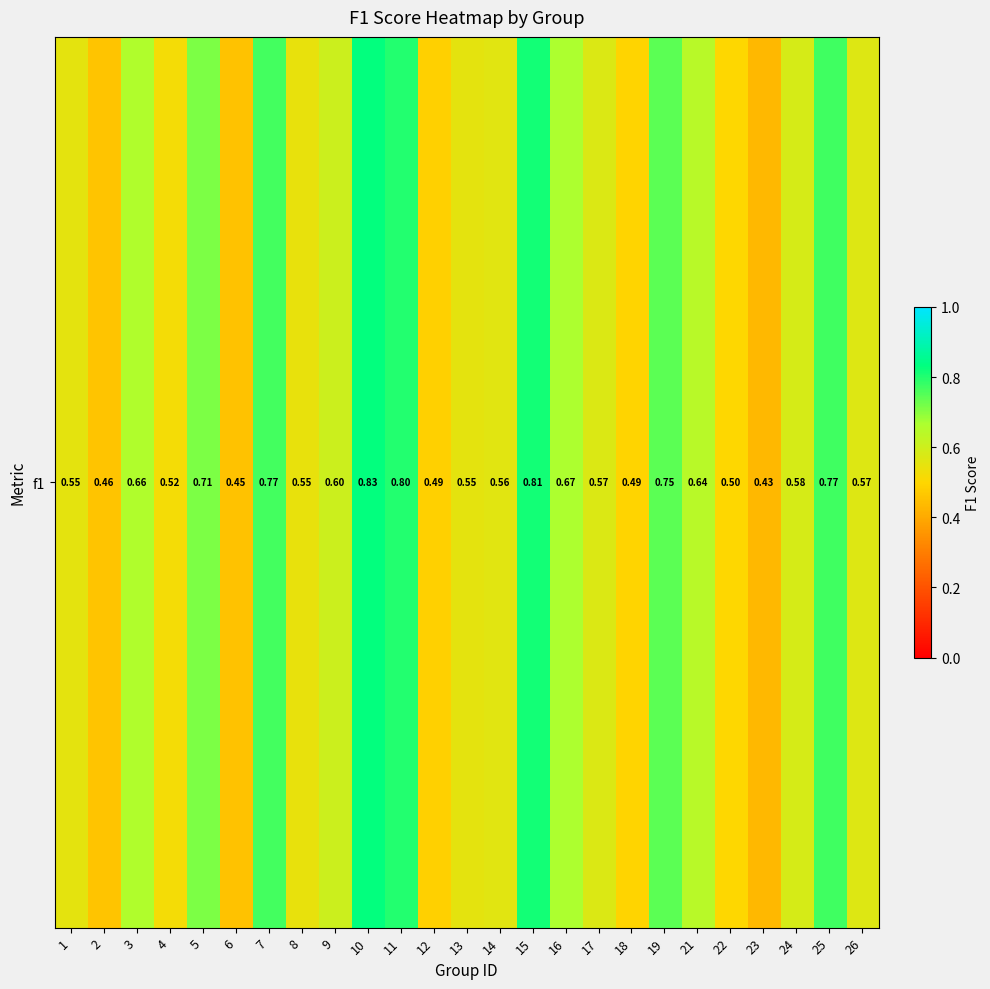

Count the values in the range 0 to 1.

25